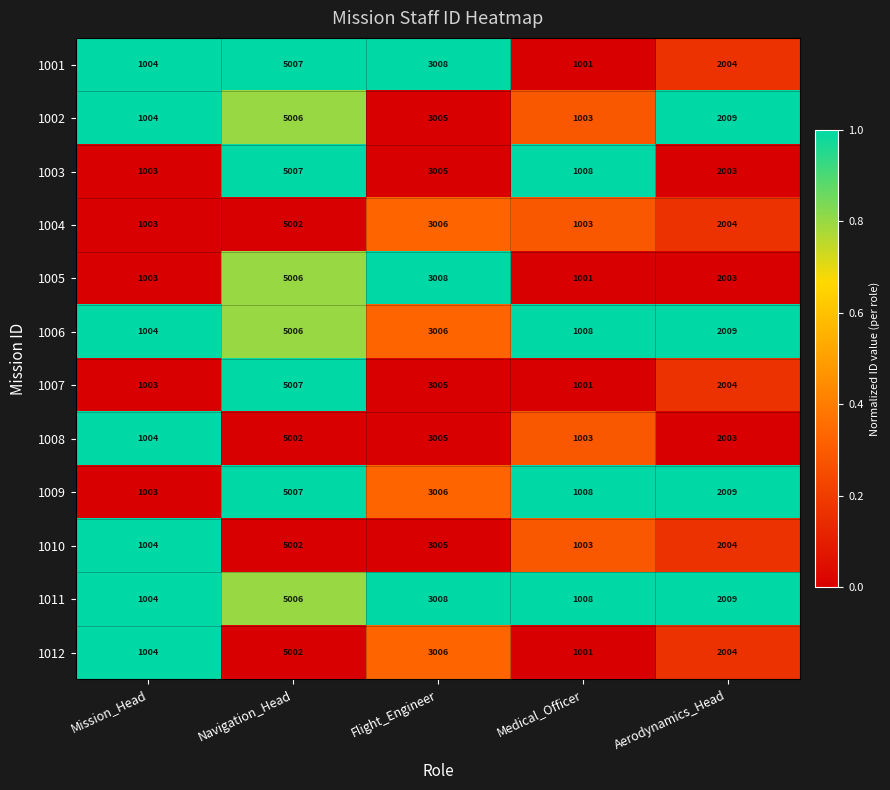

What is the spread (max minus min) of values at Navigation_Head?

5